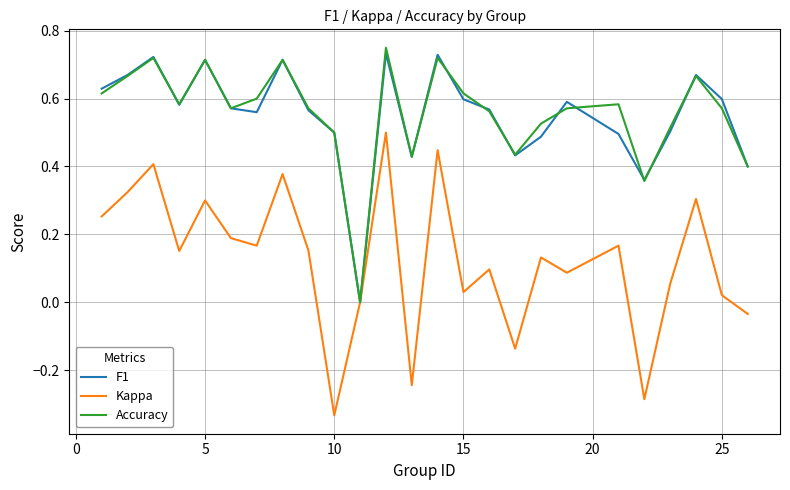

Which series has the largest range (max minus min)?

Kappa